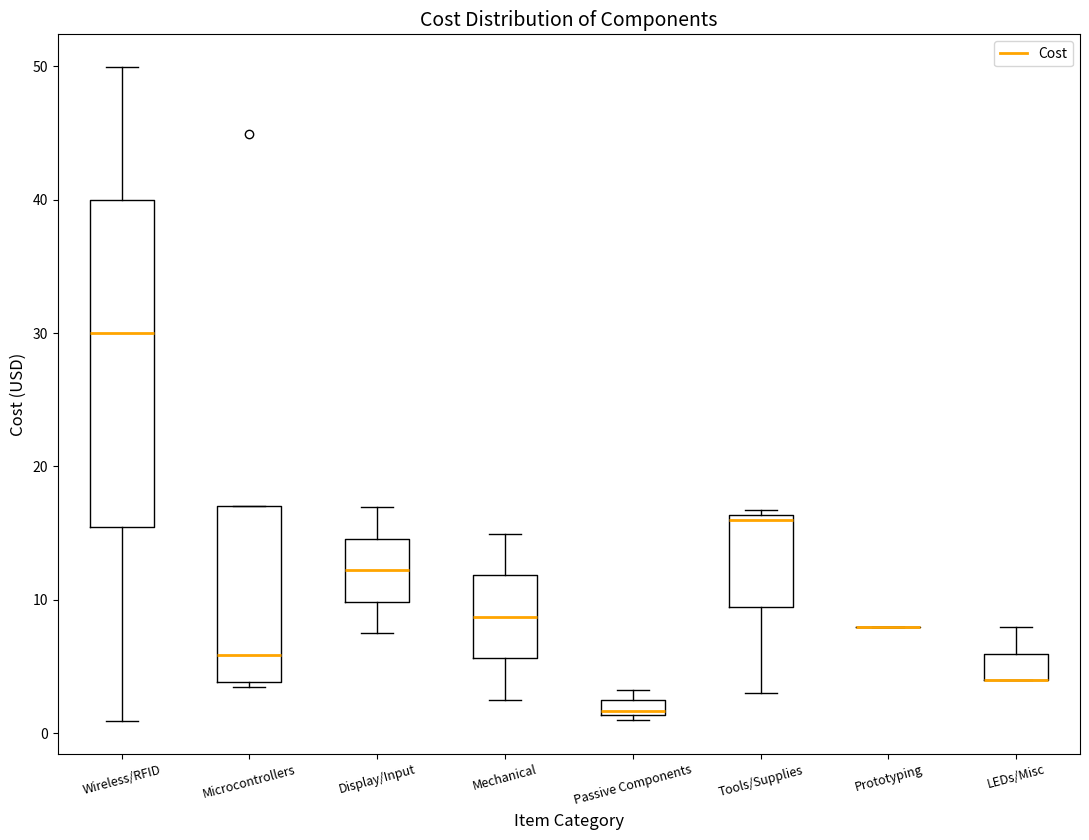

Where is the upper edge of the box for Microcontrollers on the y-axis? The values are not printed on the chart, so give them approximately, as read against the axis.

17